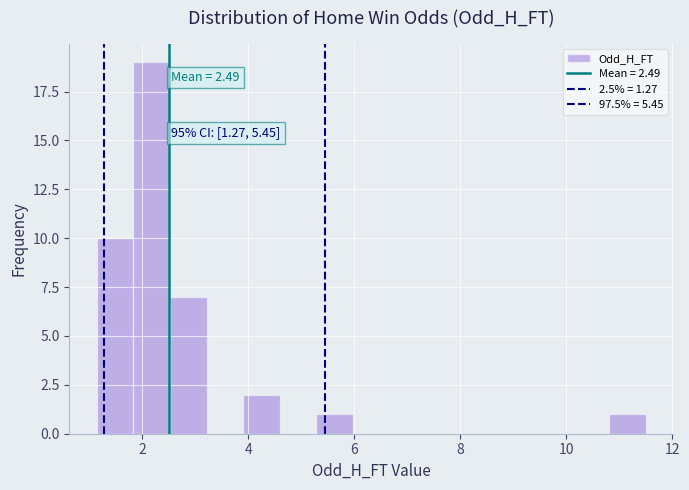

Read against the x-axis, roughly where is the centre of the tallest bar?

2.2